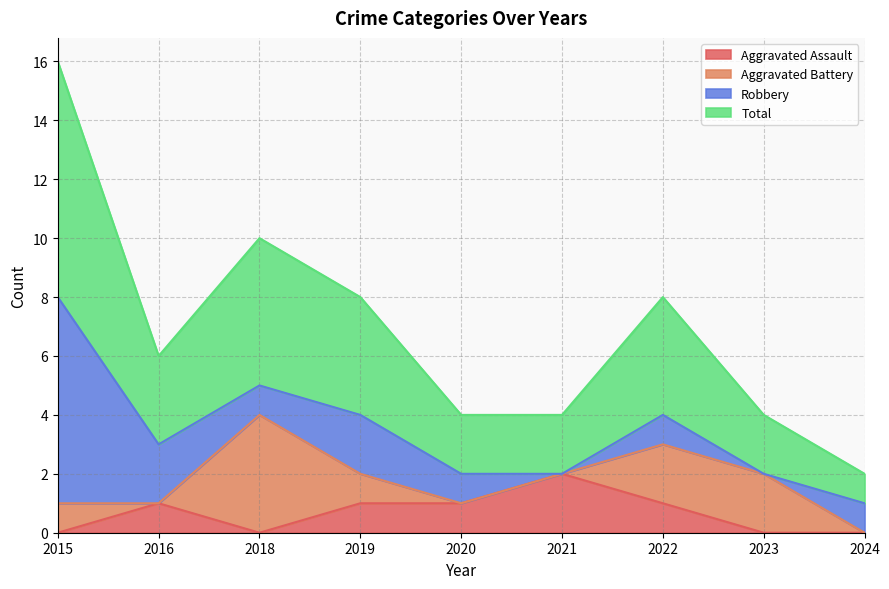

True or false: Total has a value of 1 at 2024.

False